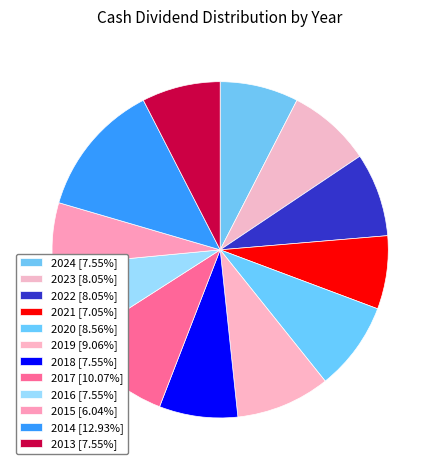

Does any single category account for the majority?

No